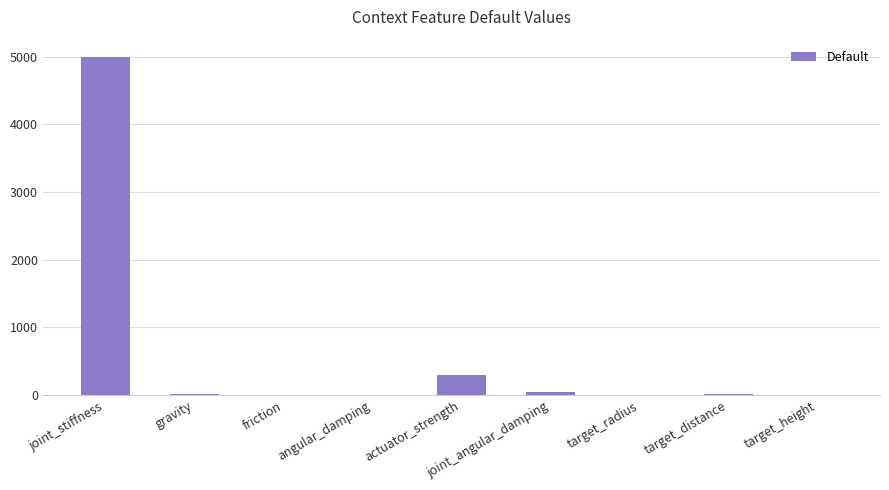

What is the greatest value displayed?

5000.0